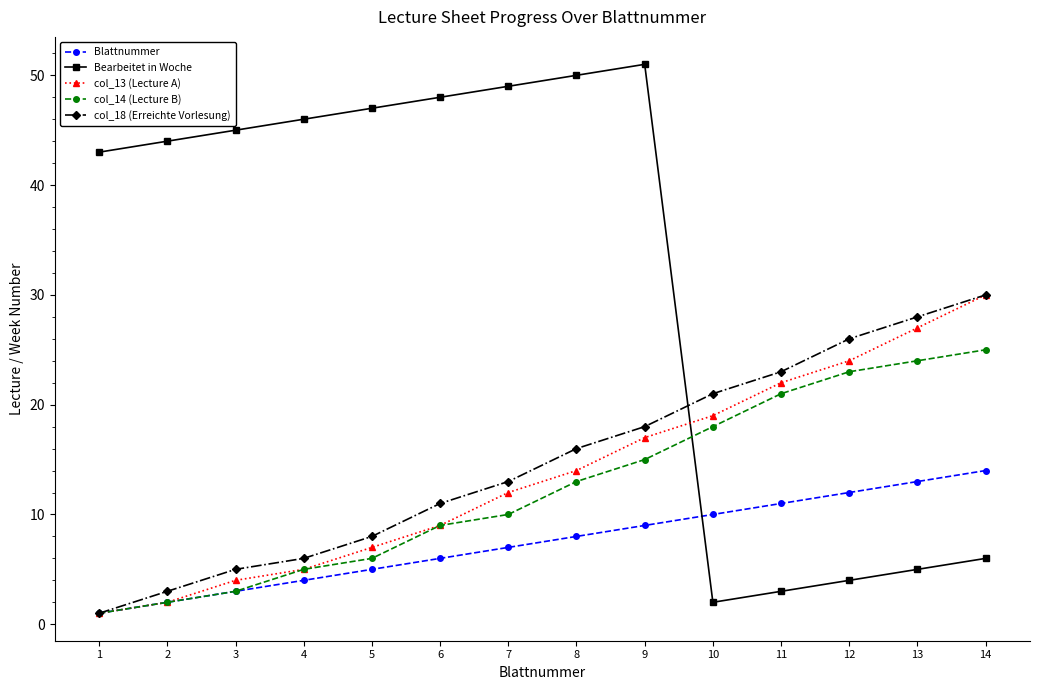

How many lines are shown in the chart?

5